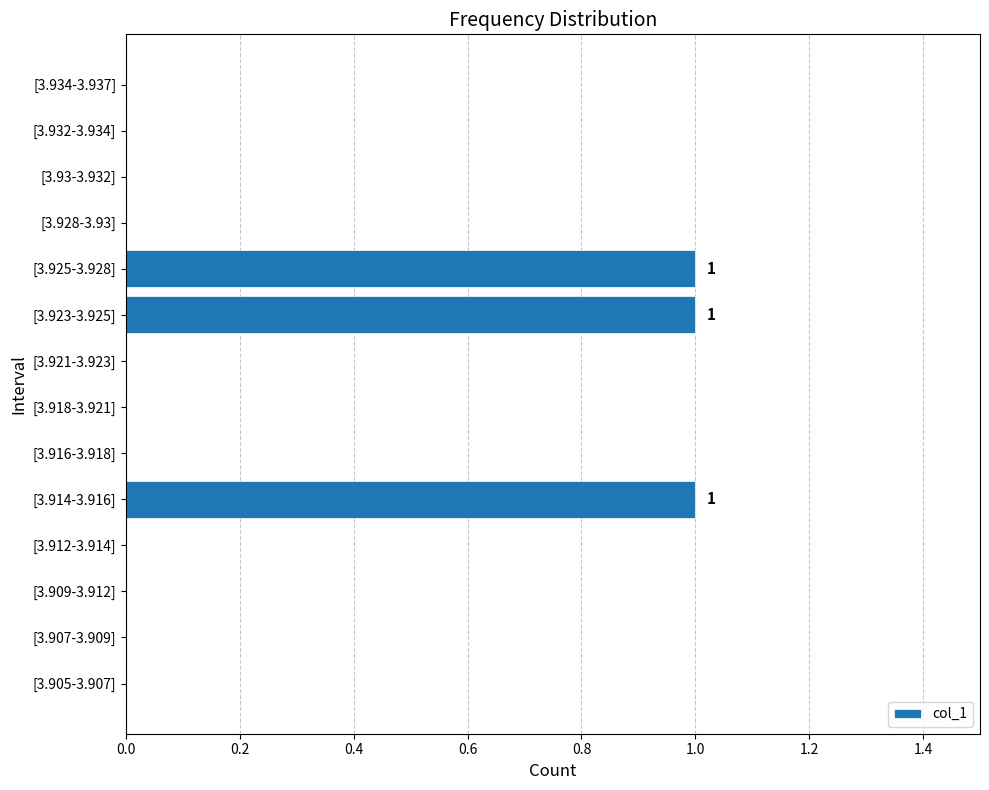

True or false: the data shows 1 at [3.928-3.93].

False